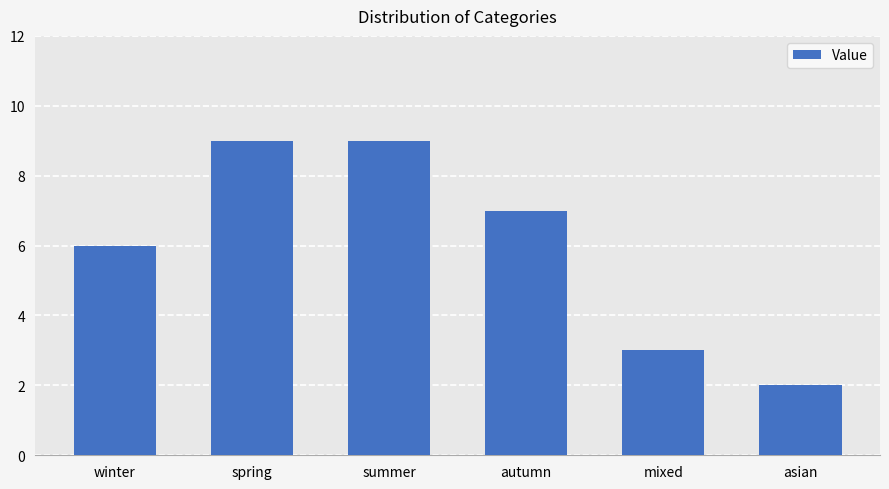

Which has a higher value, asian or summer?

summer